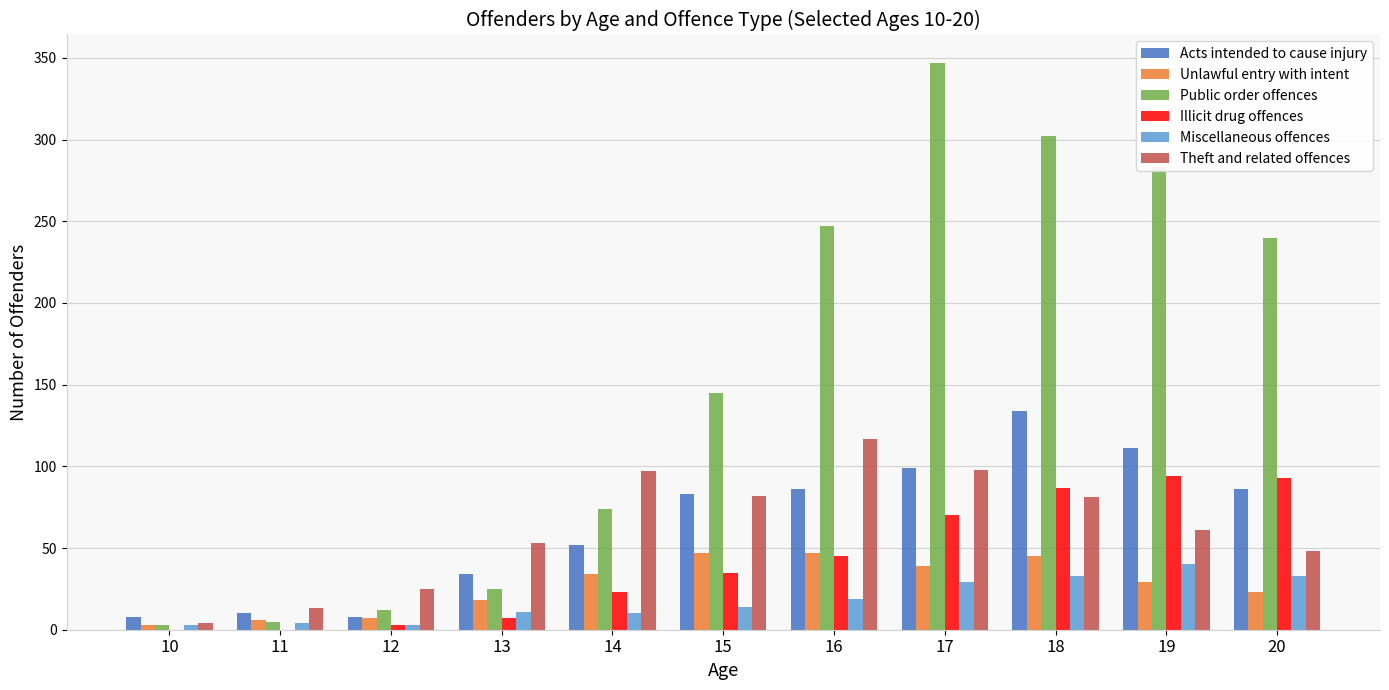

Where is Miscellaneous offences nearest to the value 21?

16